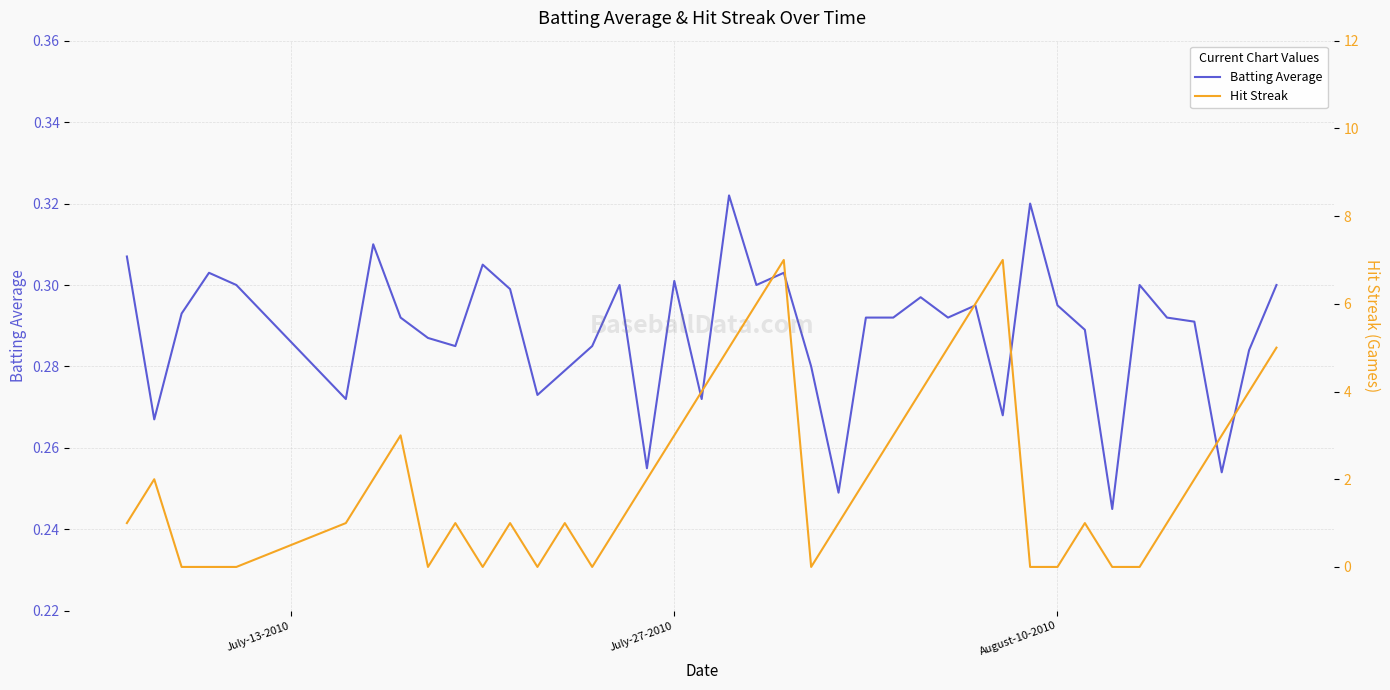

Is it true that Batting Average equals 0.1 at 7?

False